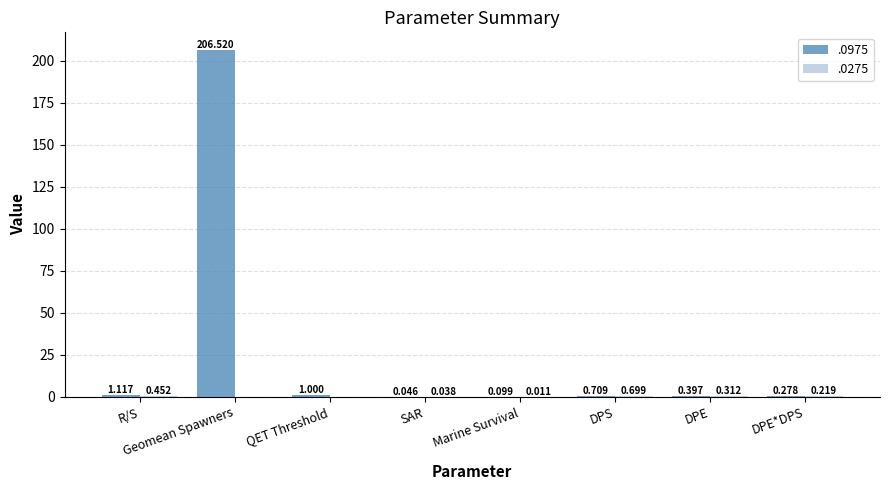

Does the chart contain stacked bars?

No